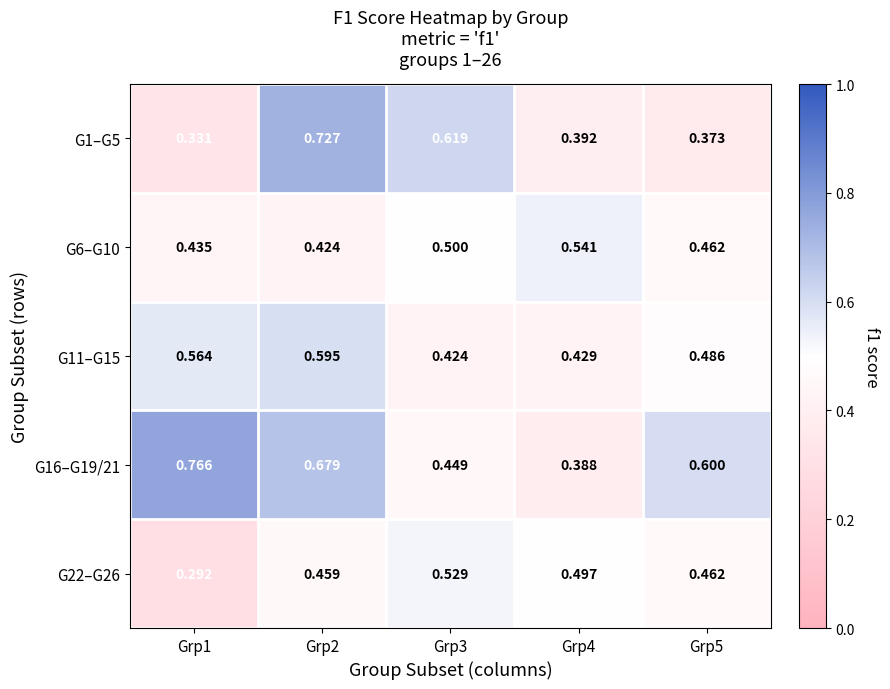

Count the number of categories in the chart.

5